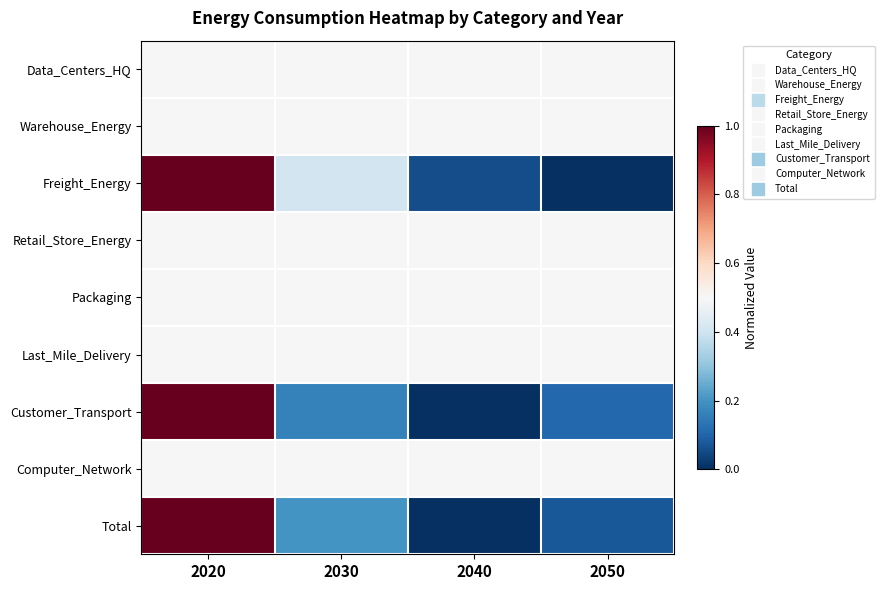

Rank the series at 2020 from lowest to highest value.

Data_Centers_HQ, Warehouse_Energy, Retail_Store_Energy, Packaging, Last_Mile_Delivery, Computer_Network, Freight_Energy, Customer_Transport, Total